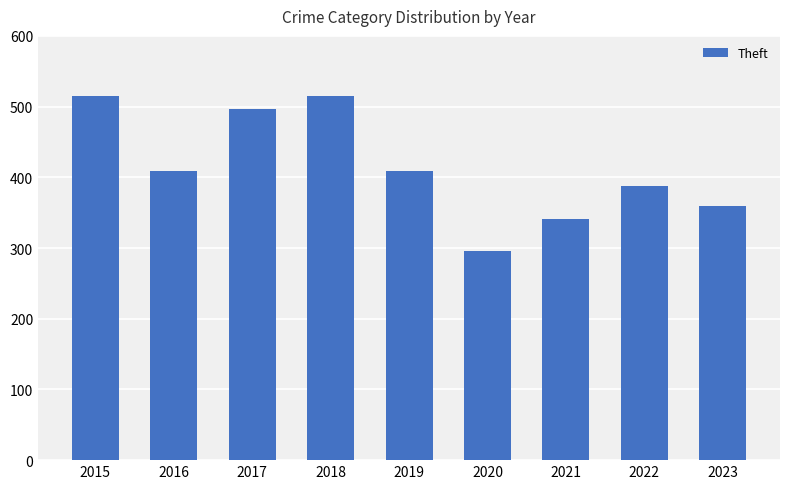

What is the difference between the maximum and minimum values?

219